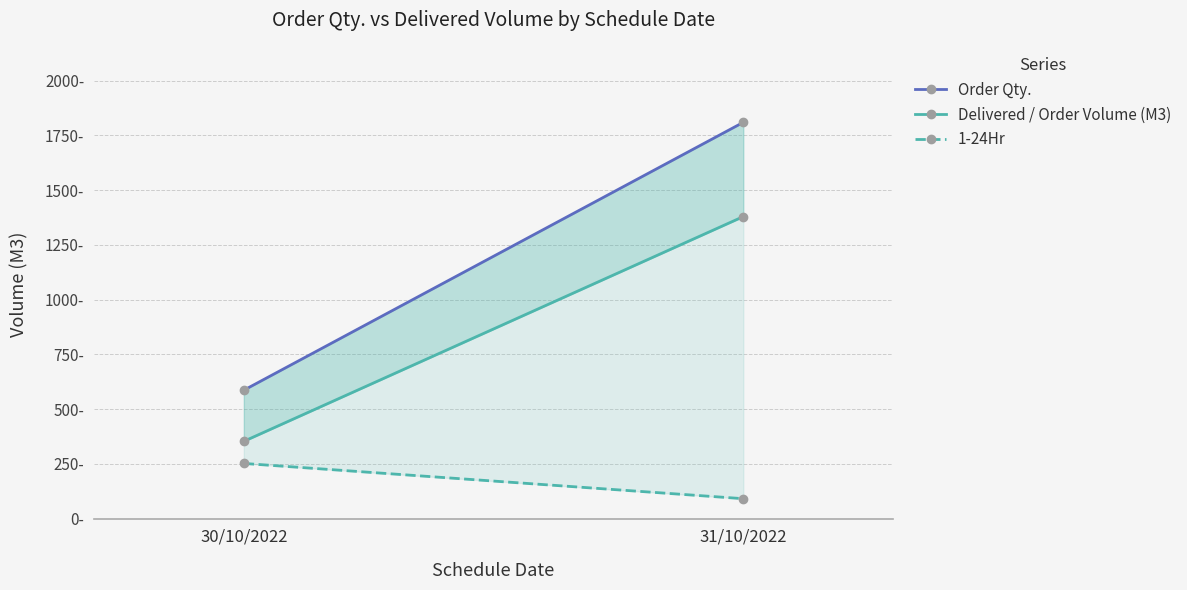

Read the Order Qty. value at 30/10/2022.

586.5